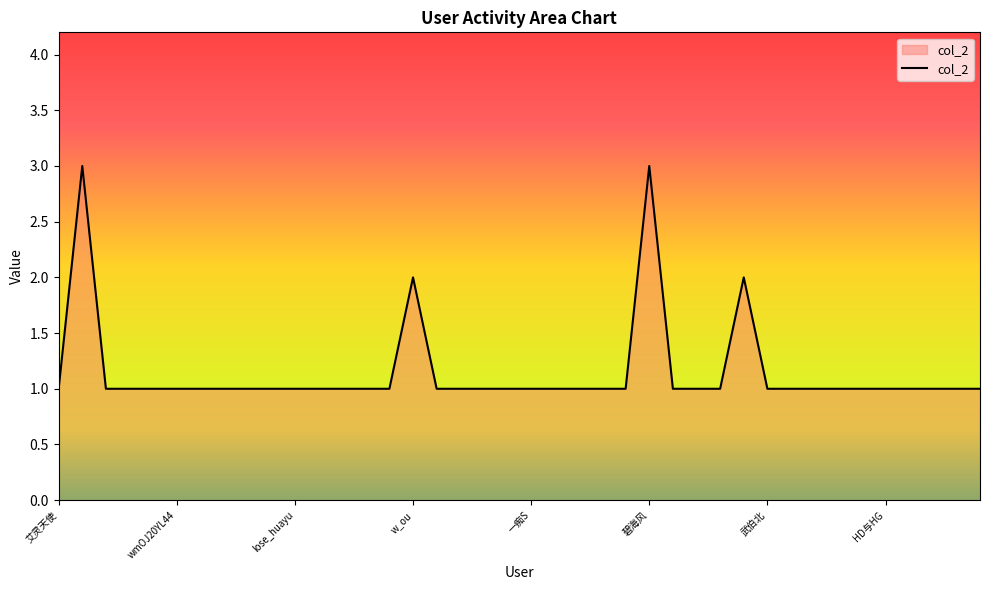

What is the maximum value shown in the chart?

3